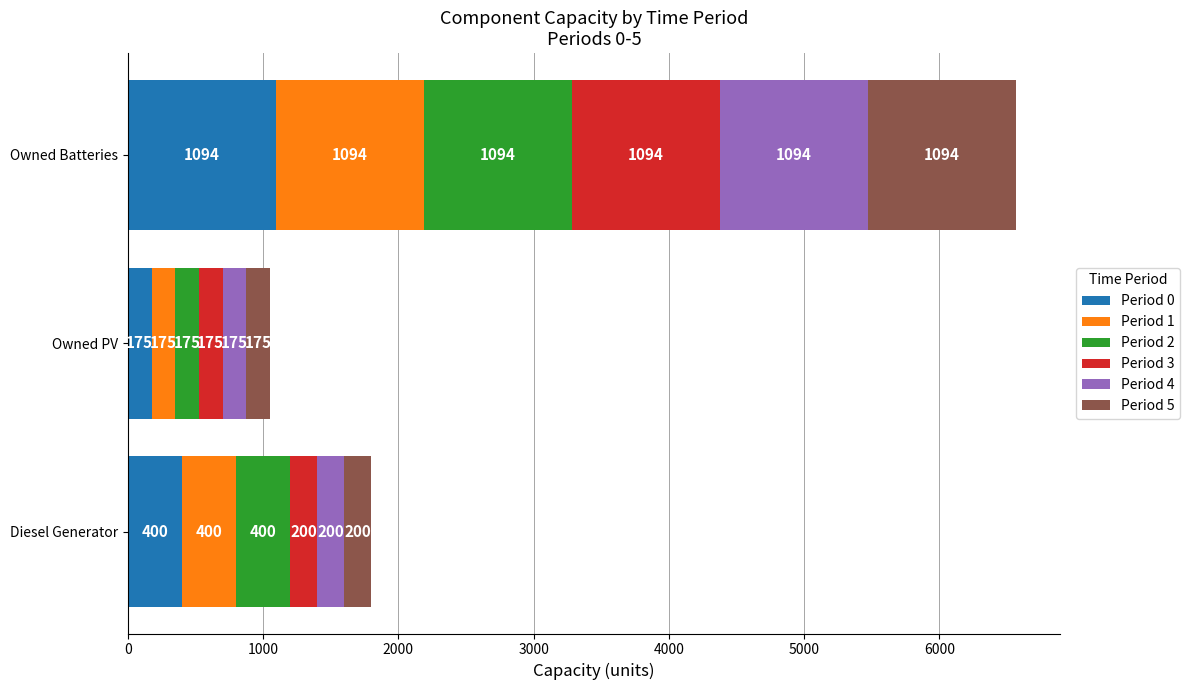

What is the total value across all series at Owned Batteries?

6564